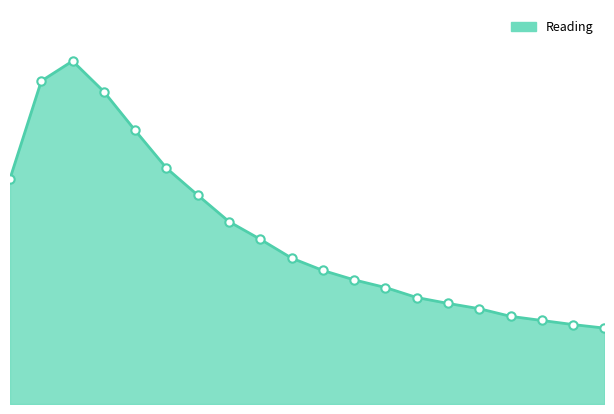

Does the chart have visible grid lines?

No